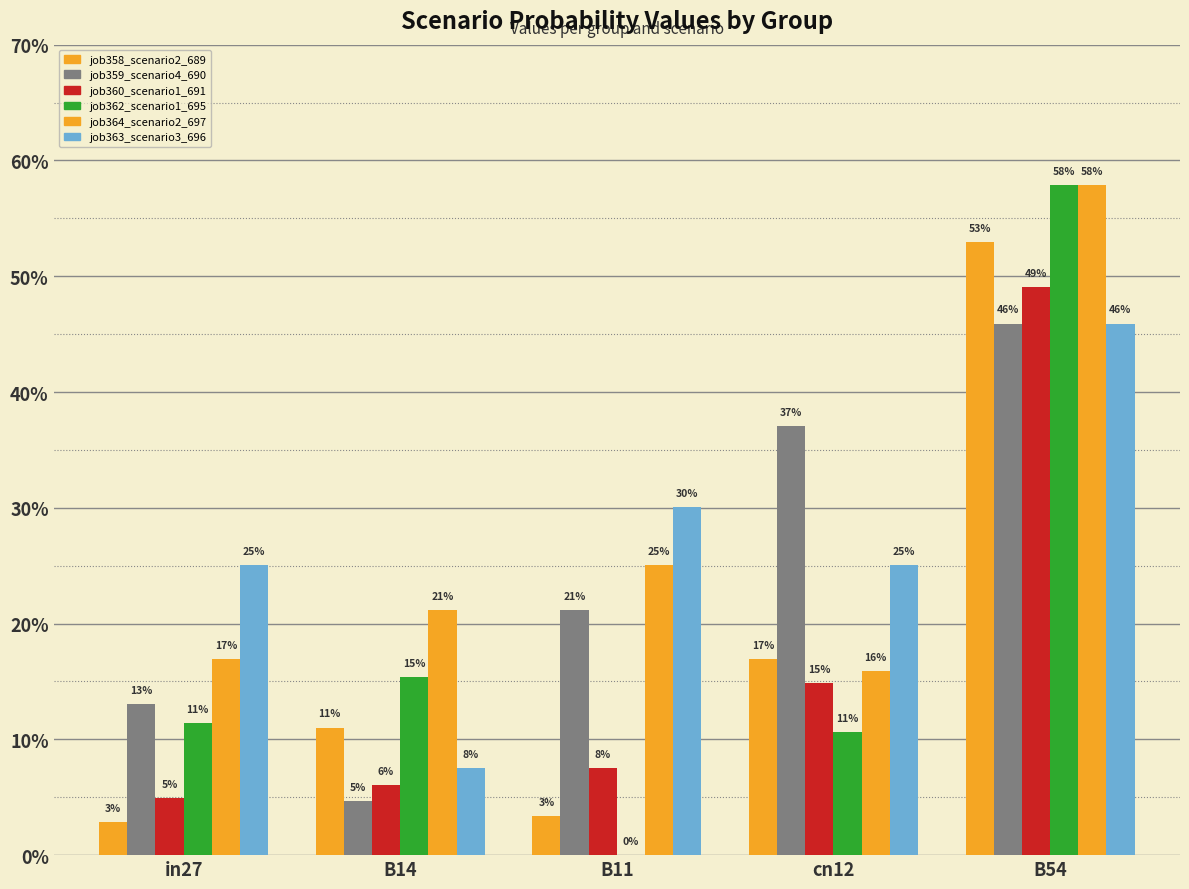

Count the job362_scenario1_695 values in the range 0 to 1.

5